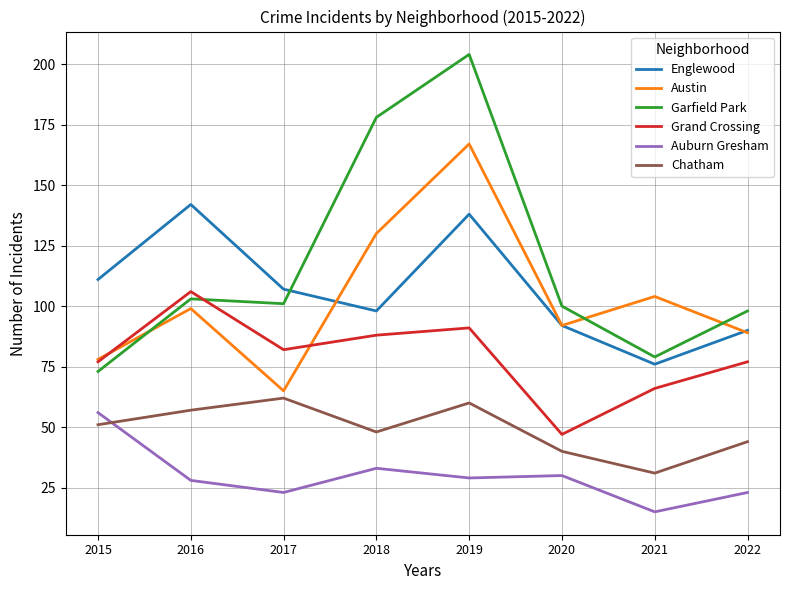

What is the difference between the maximum and minimum values in the Chatham series?

31